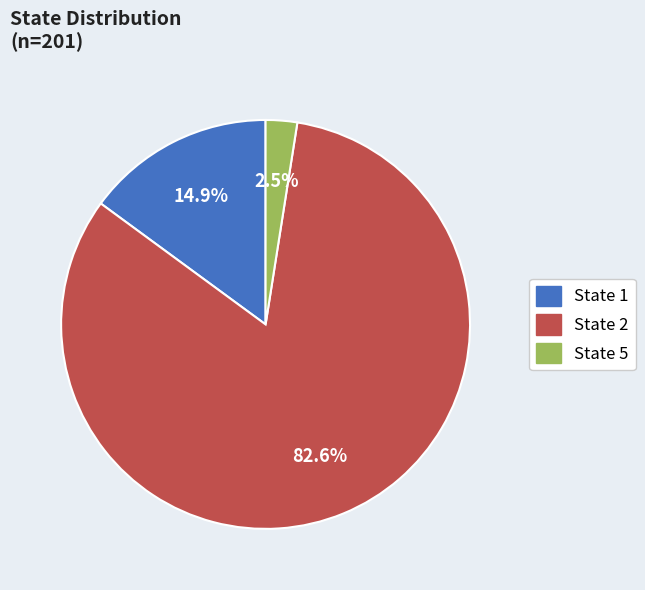

How many segments does this pie chart have?

3